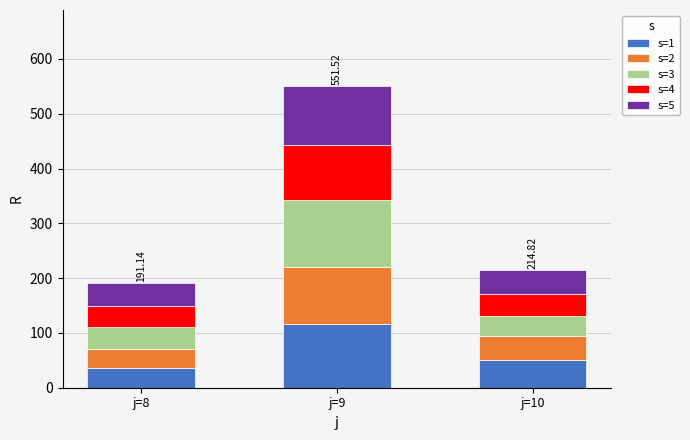

At which category is the sum across all series the highest?

j=9